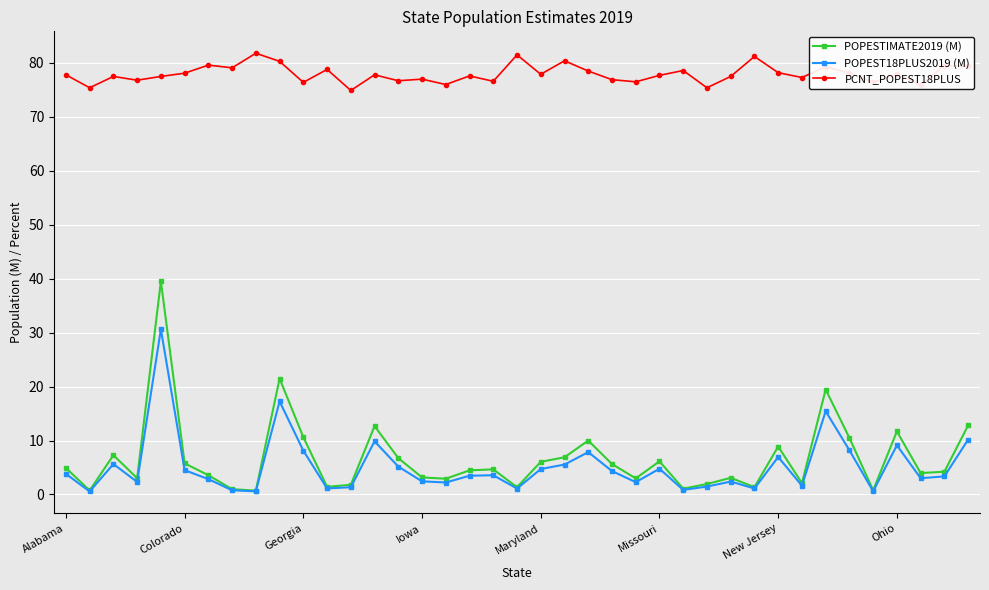

What is the value of the POPEST18PLUS2019 (M) point at the 35th from the left?

0.6